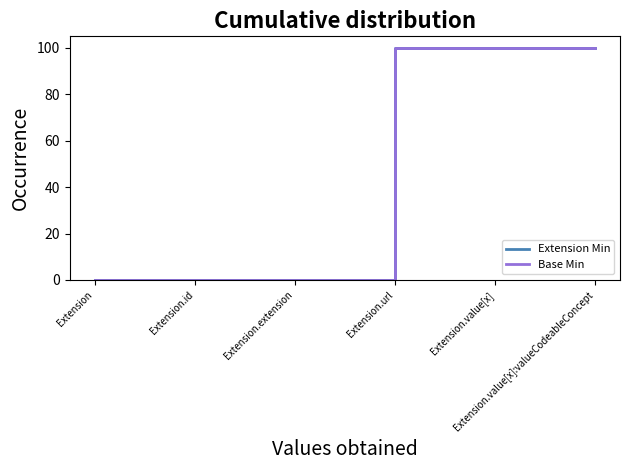

The Extension Min series shows 35 at Extension.id. True or false?

False